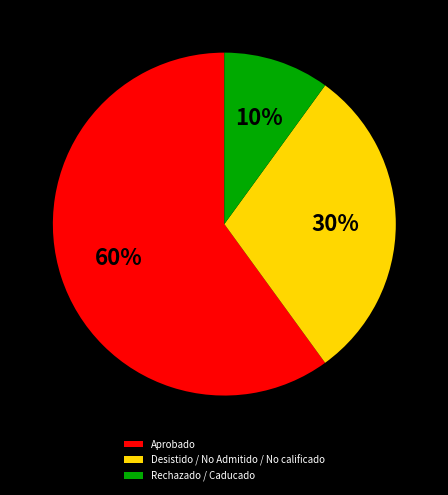

What is the largest slice in the pie chart?

Aprobado